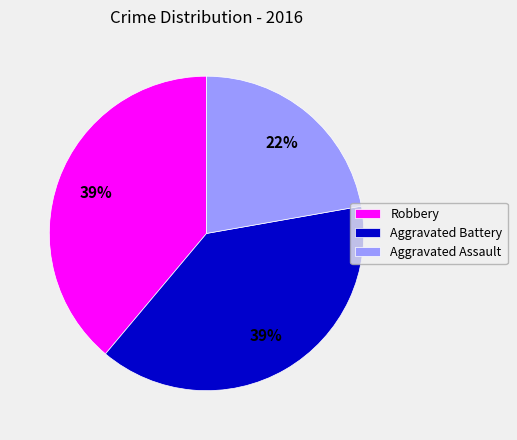

What percentage is the Aggravated Assault slice, to the nearest percent?

22%